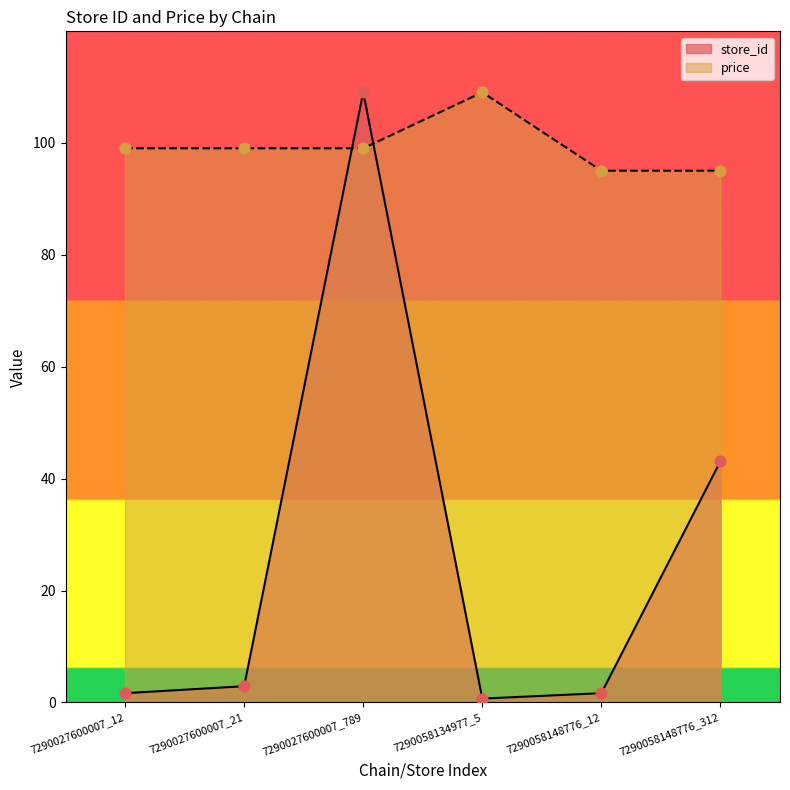

Which series has the widest spread of Y values?

store_id